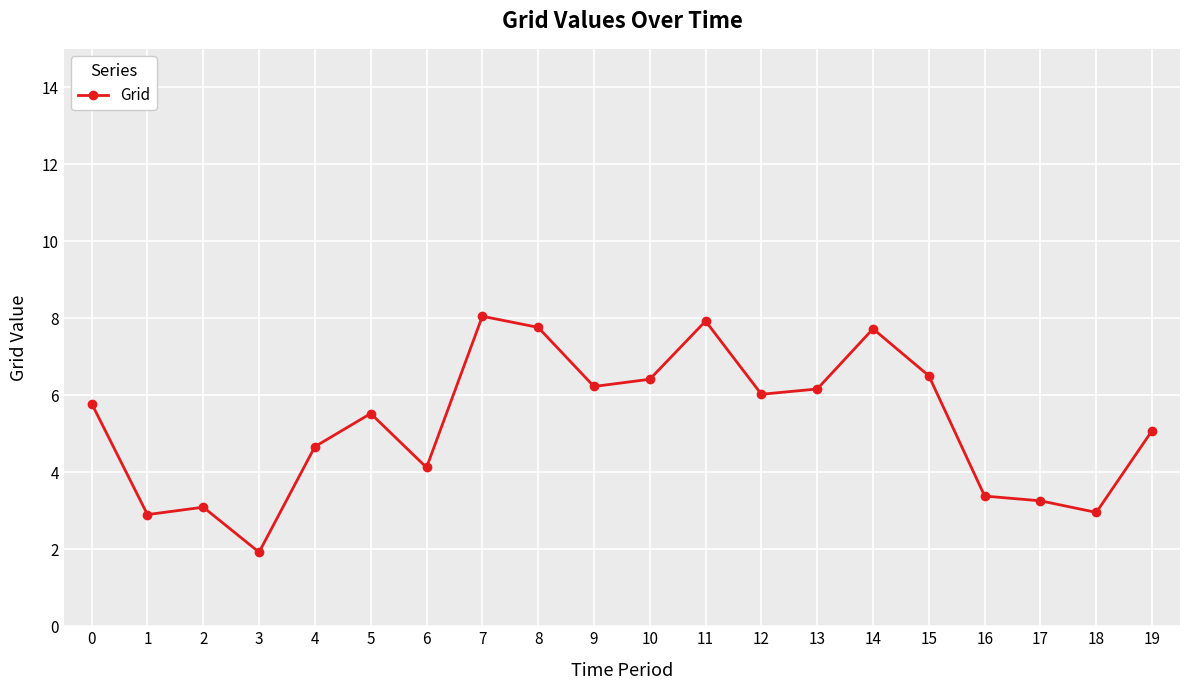

What is the sum of the values at 15 and 3?

8.4